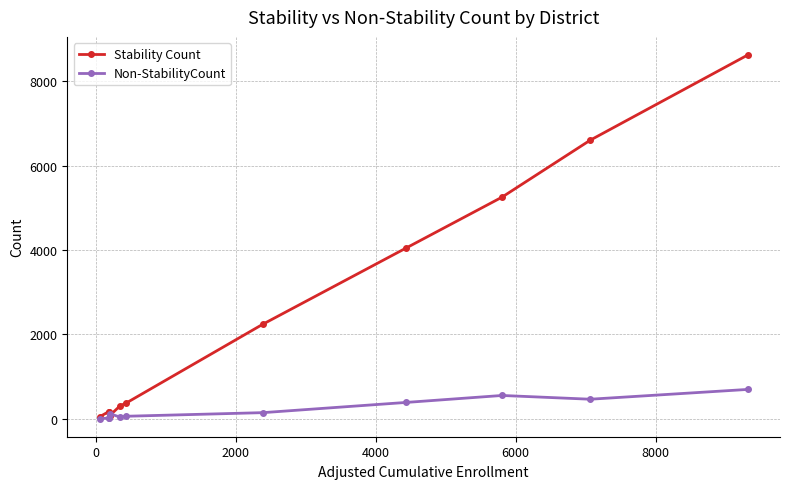

What are all the series names shown in the legend?

Stability Count, Non-StabilityCount